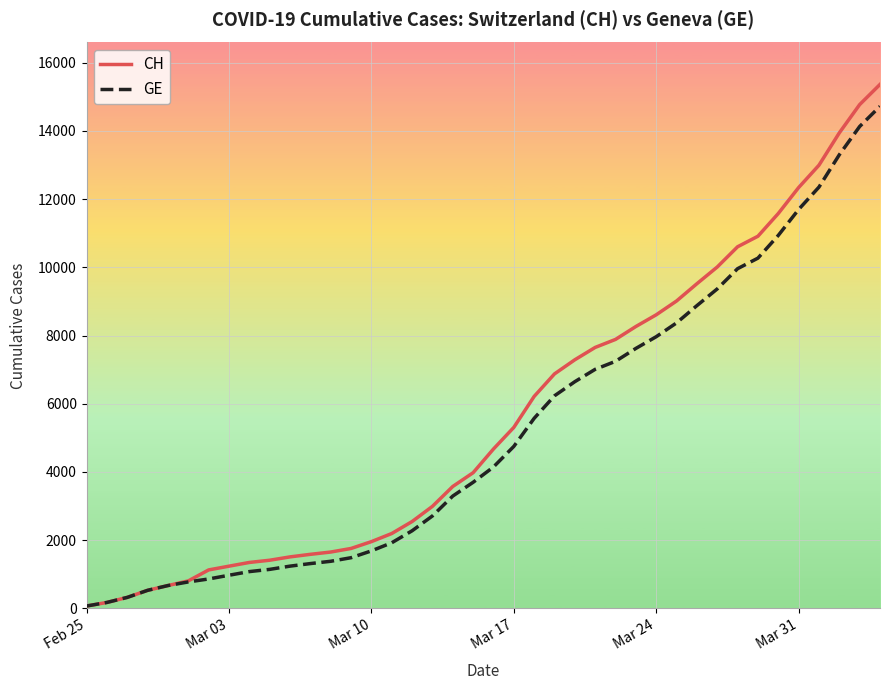

What is the maximum value for CH?

15359